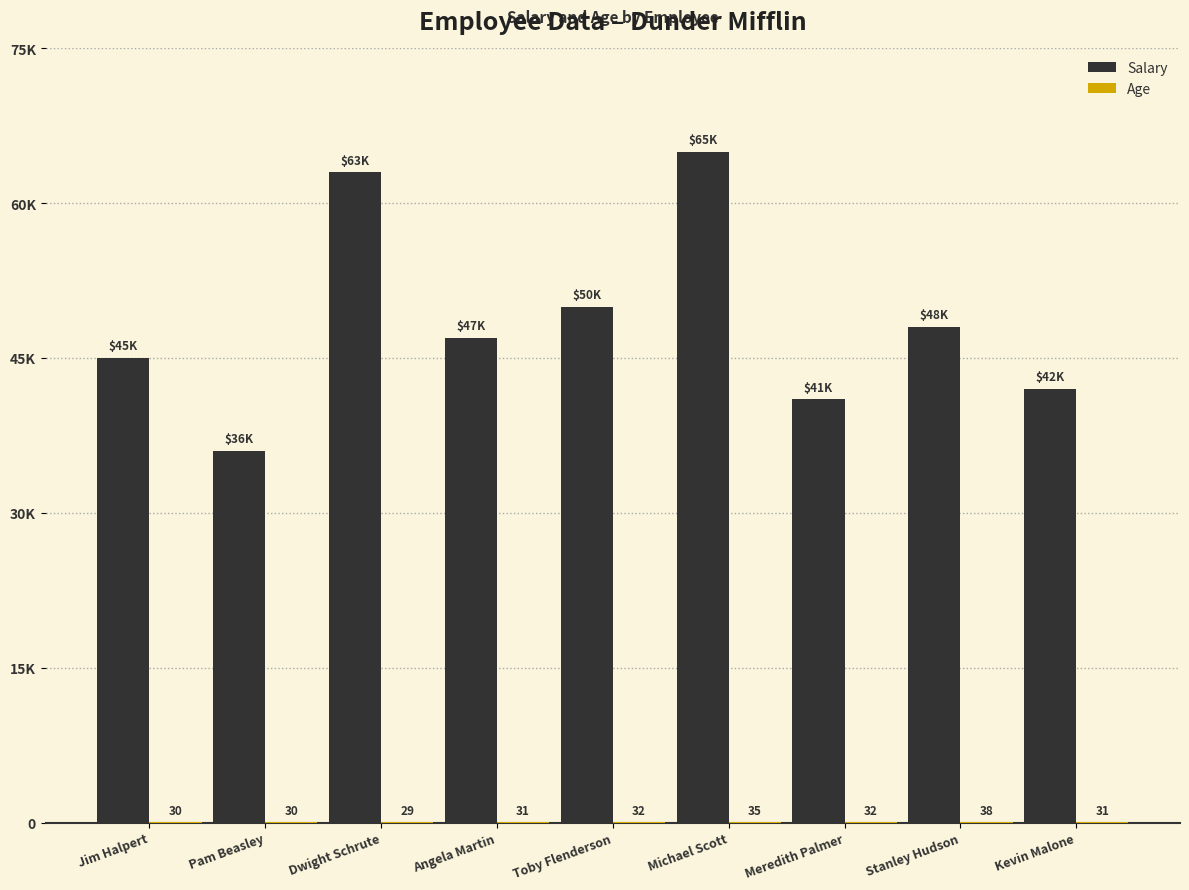

Rank the categories by Salary value from lowest to highest.

Pam Beasley, Meredith Palmer, Kevin Malone, Jim Halpert, Angela Martin, Stanley Hudson, Toby Flenderson, Dwight Schrute, Michael Scott